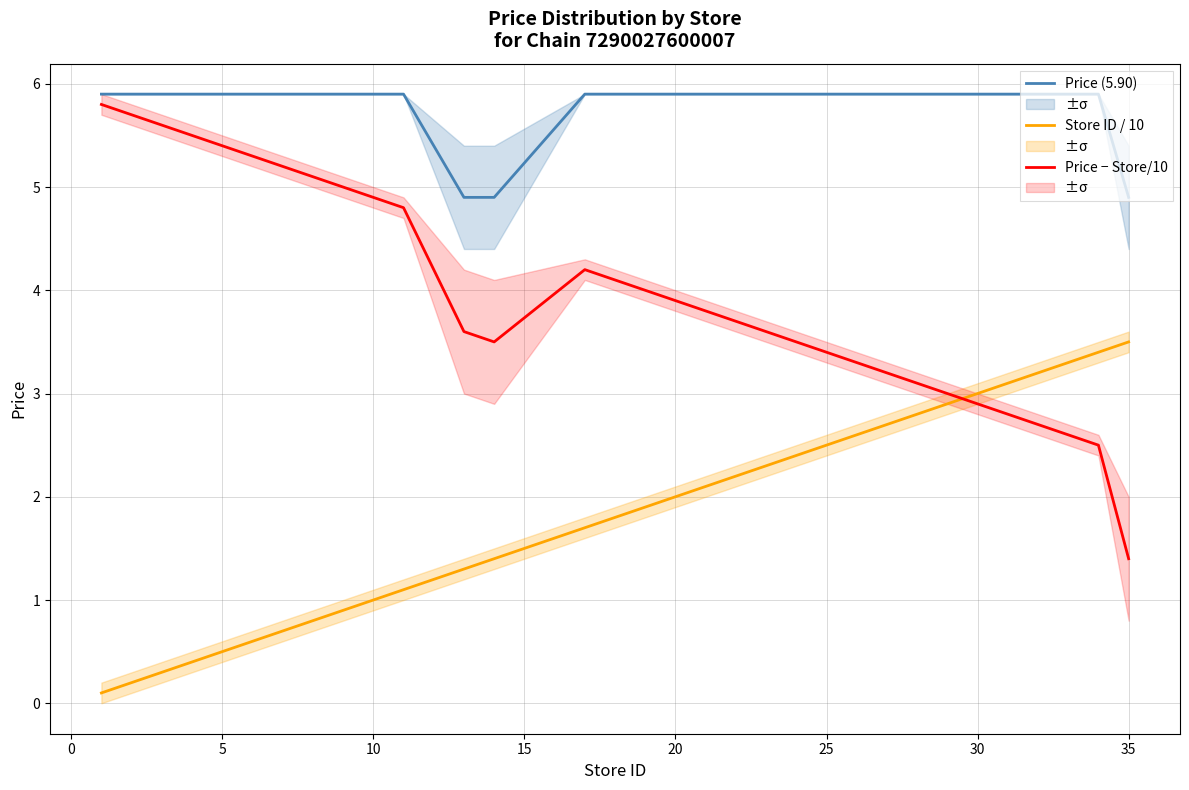

What is the maximum value for Store ID / 10?

3.5